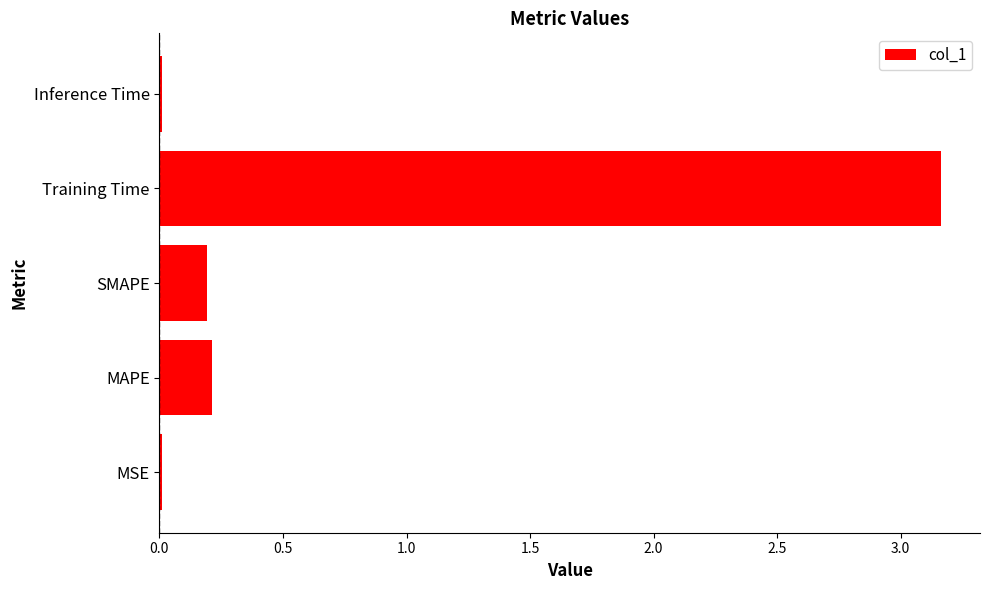

Are the bars horizontal?

Yes